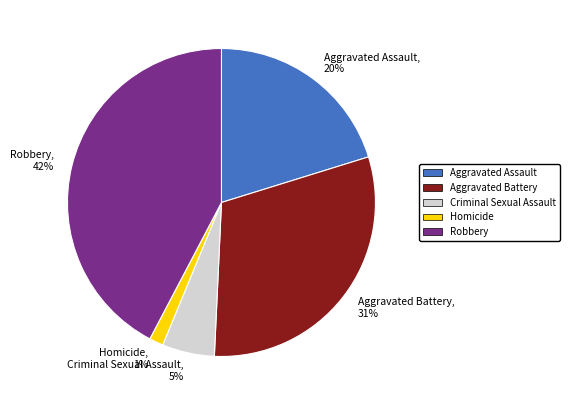

Count the number of slices in the pie.

5